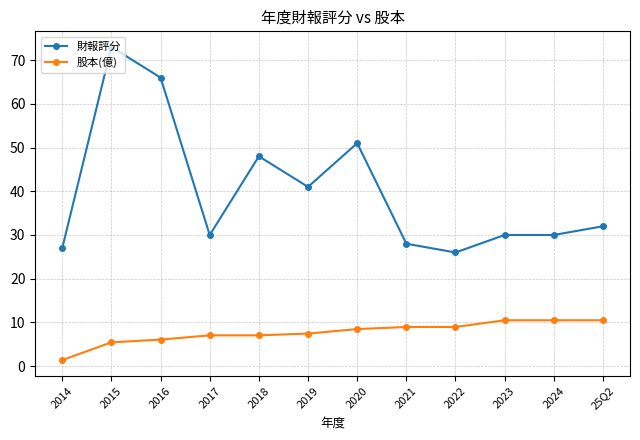

What is the sum of all 股本(億) values?

92.4